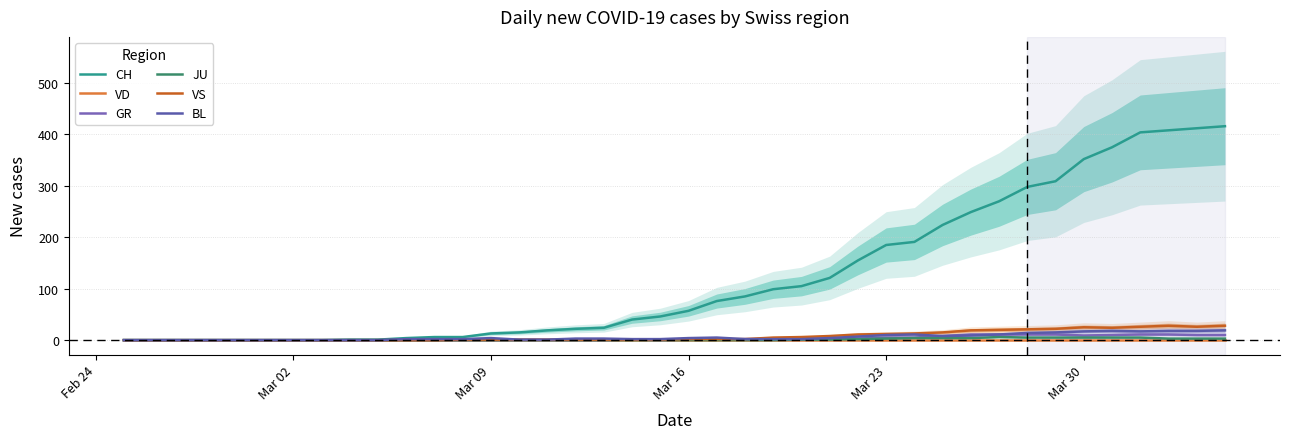

What is the total value across all series at Mar 23?

215